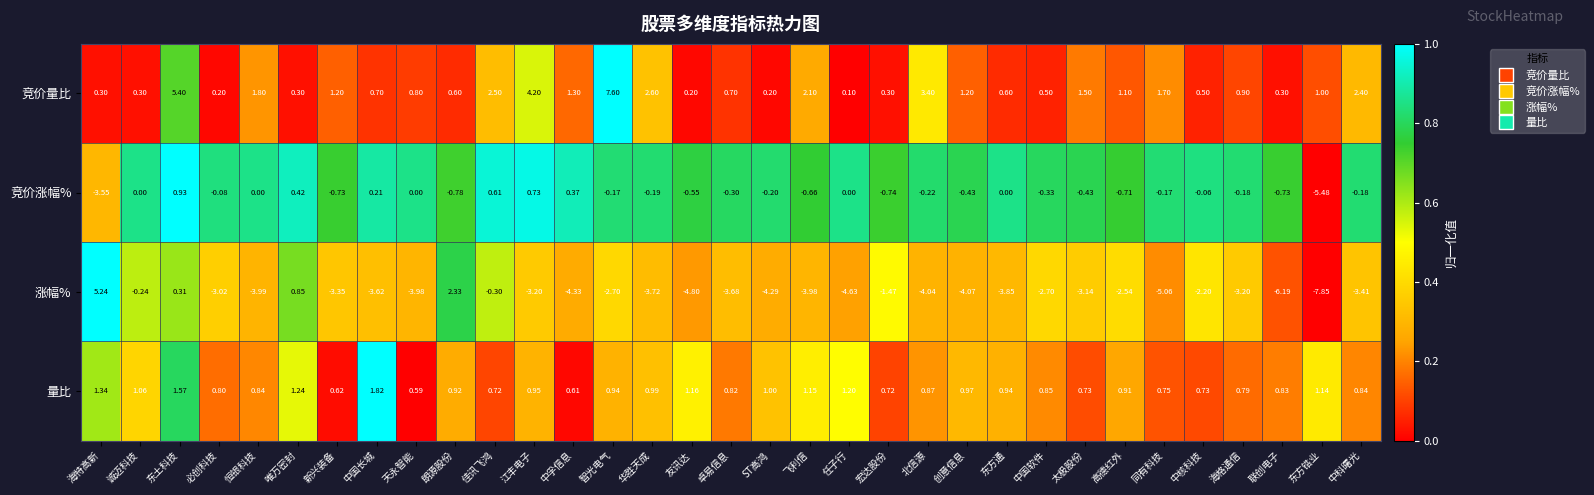

Where is 竞价涨幅% nearest to the value -2?

朗源股份